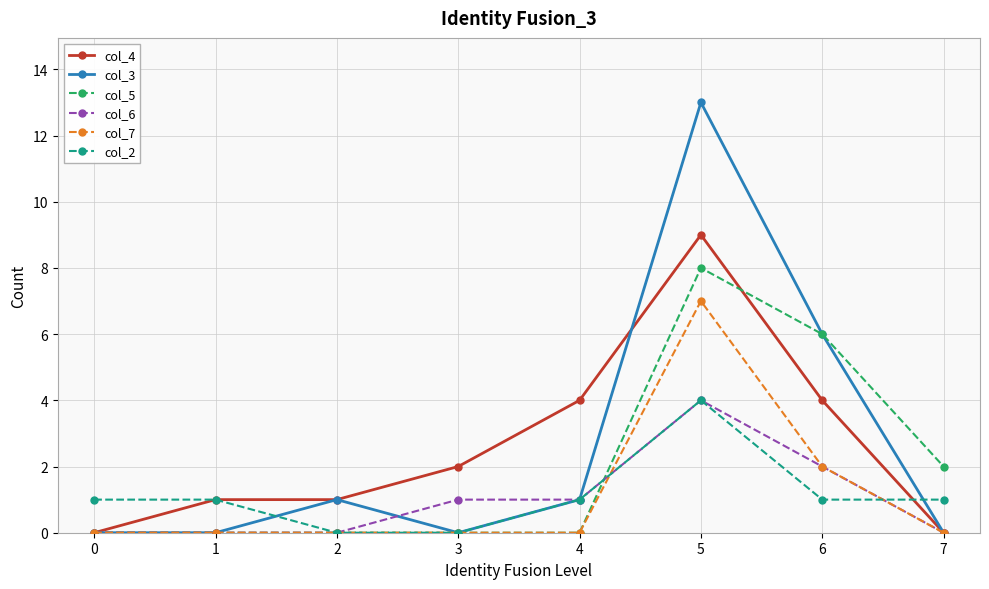

At which category is the sum across all series the highest?

5